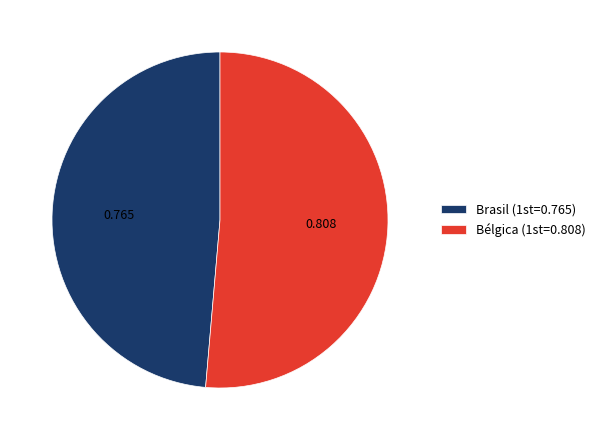

Which slice is the largest?

Bélgica